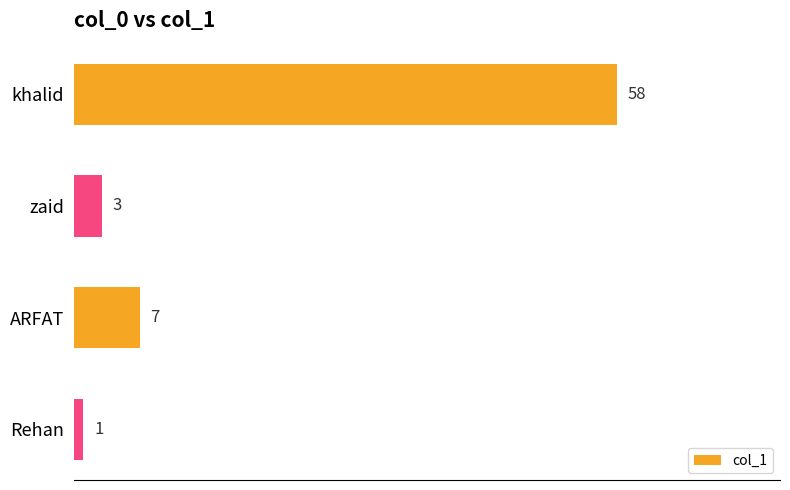

Count the number of data series in this chart.

1